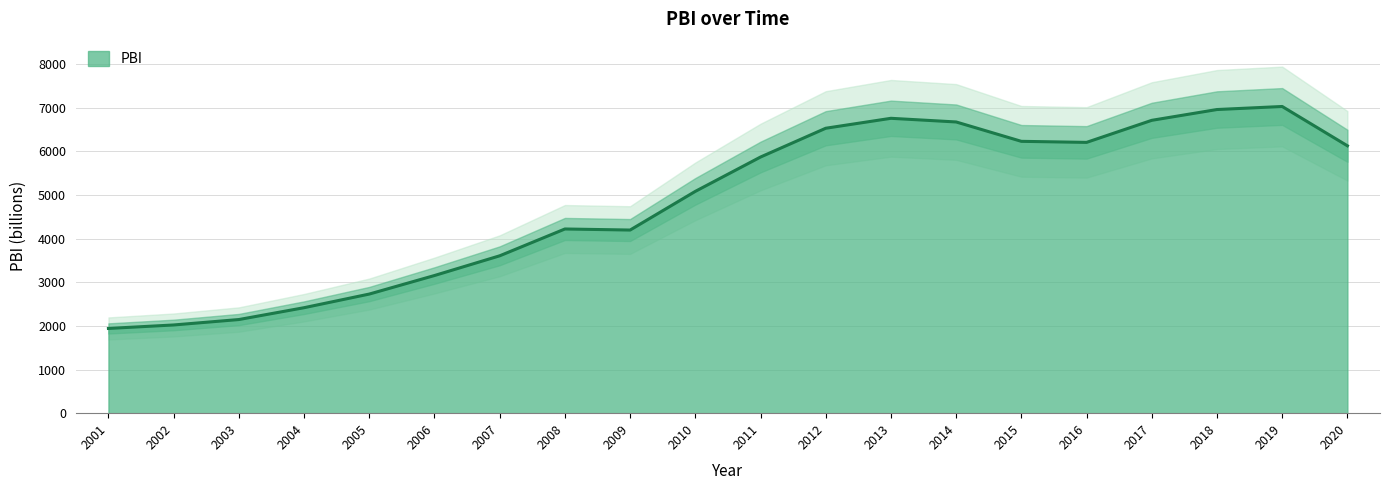

How many values exceed 5869?

10